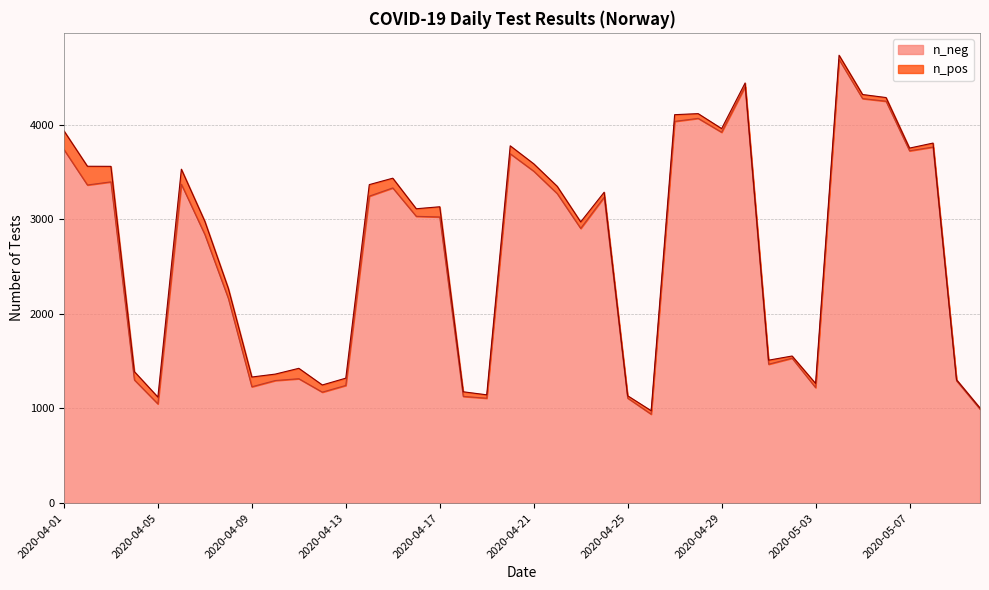

What is the sum of the values at 2020-04-11 and 2020-04-23?

4216